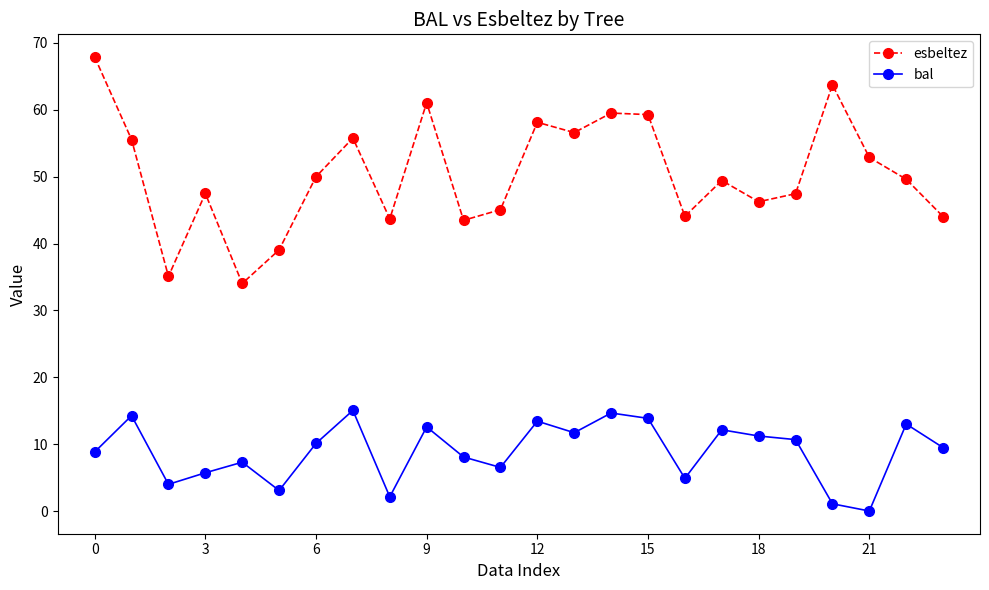

True or false: bal and esbeltez intersect in this chart.

False